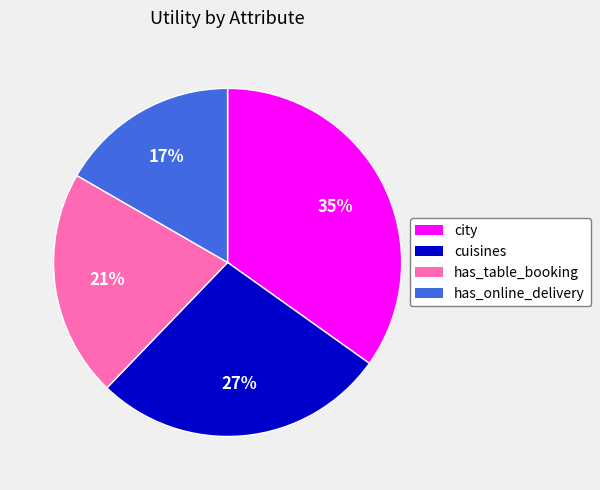

To the nearest percent, what portion does has_online_delivery represent?

17%